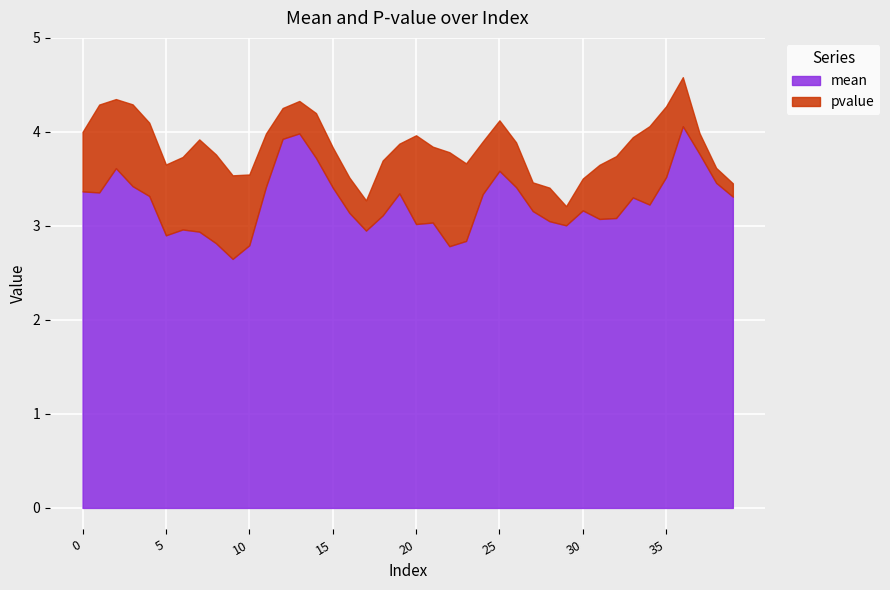

True or false: mean and pvalue cross at least once.

False